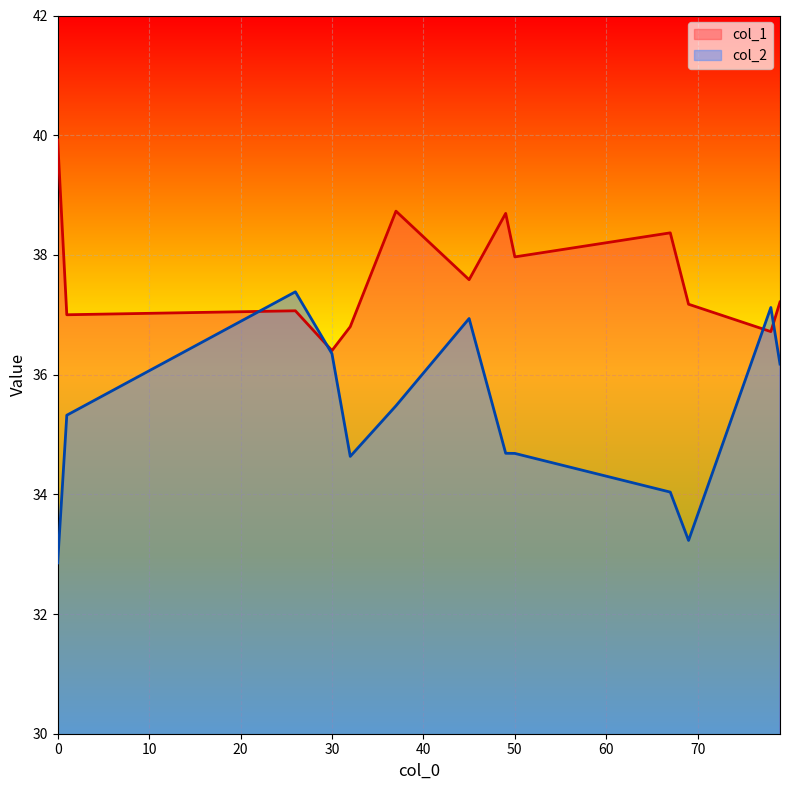

Which series has the largest total across all categories?

col_1